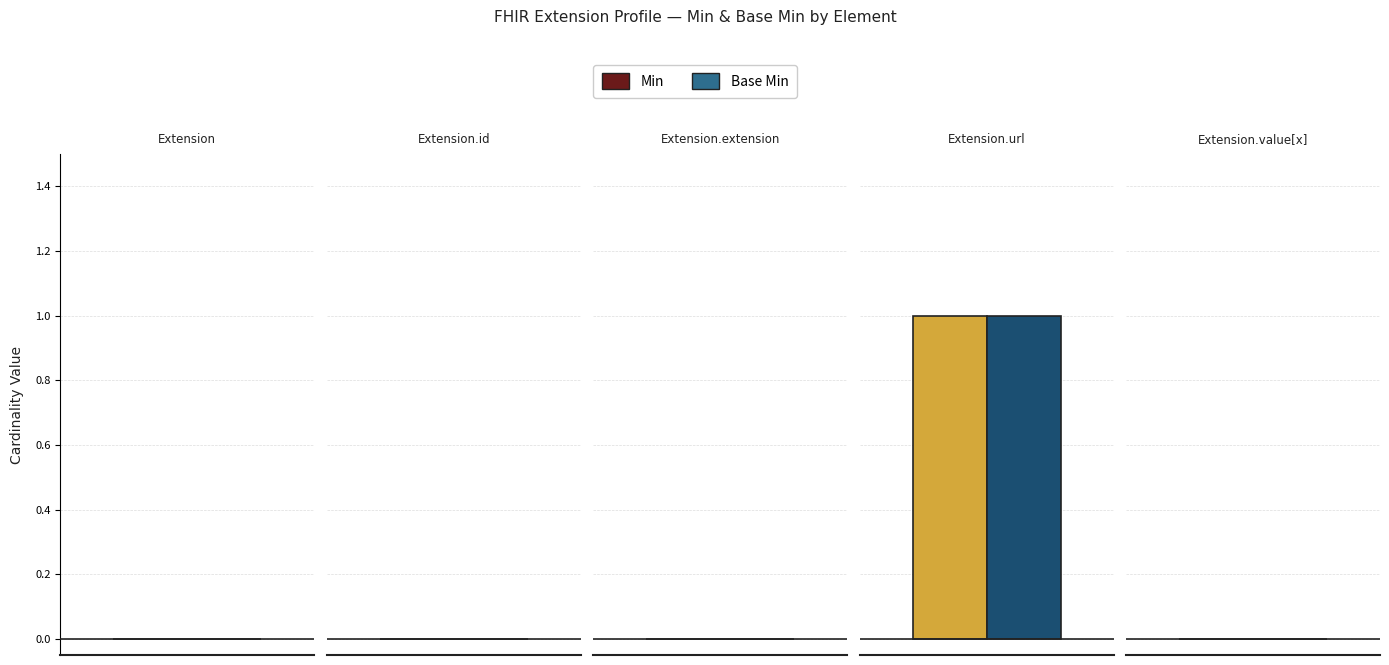

What is the label of the 4th bar from the right?

Extension.id